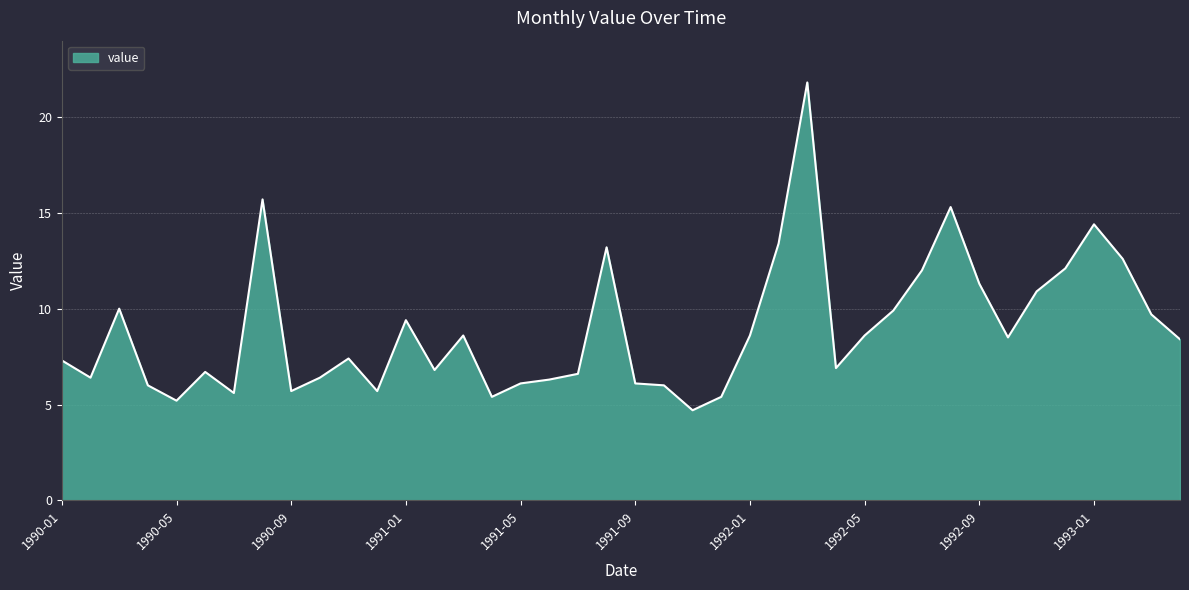

What is the greatest value displayed?

21.8